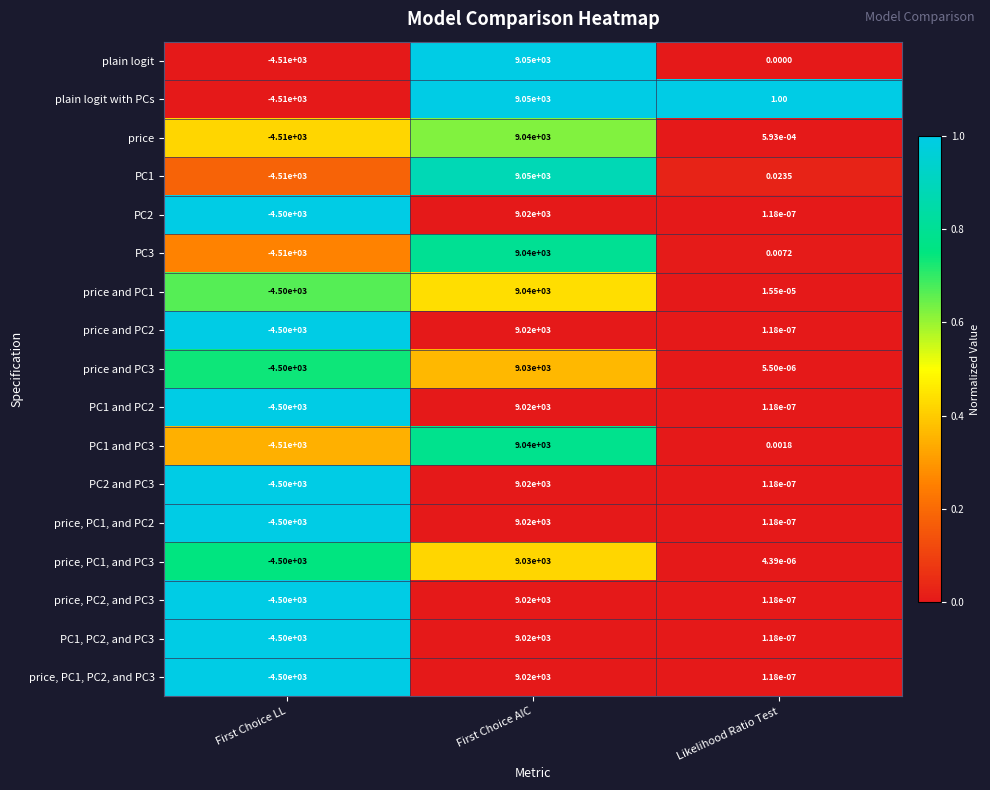

Rank the categories by plain logit value from lowest to highest.

First Choice LL, Likelihood Ratio Test, First Choice AIC